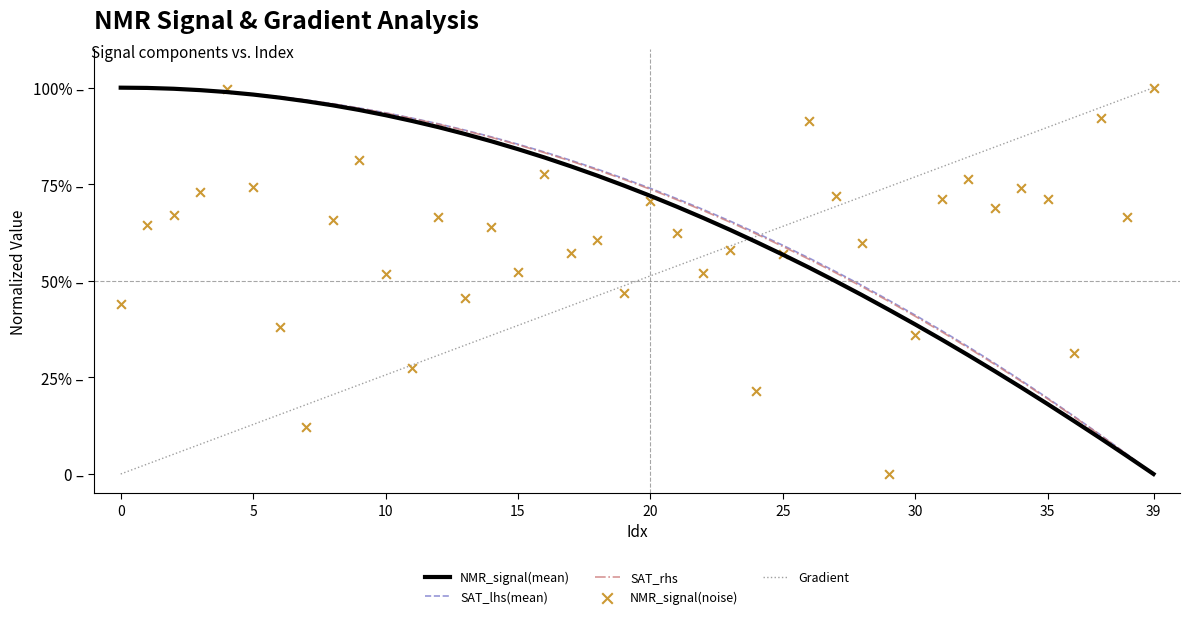

Is the value of NMR_signal(noise) at 31 greater than the value of SAT_rhs at 26?

Yes